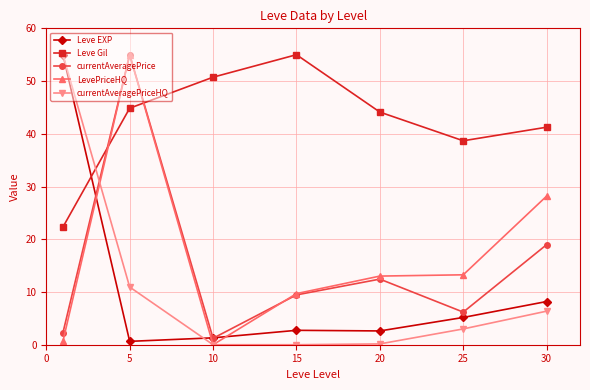

How many intersections are there between Leve Gil and LevePriceHQ?

2